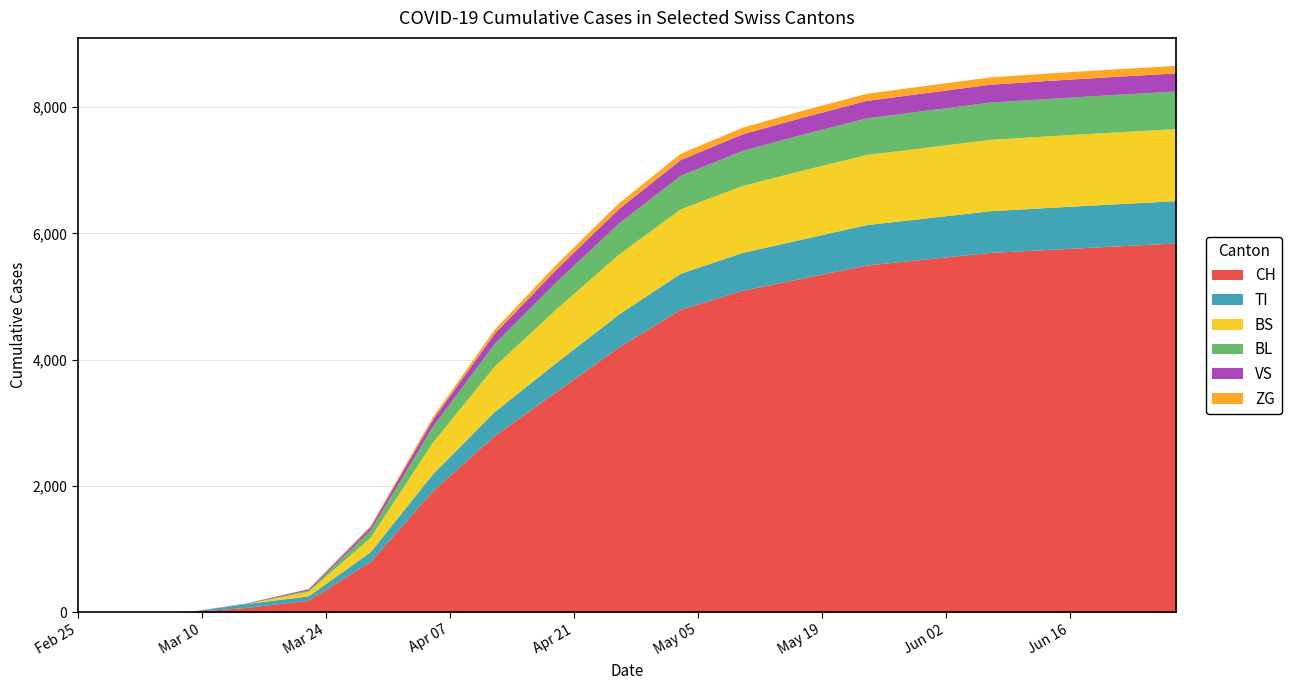

At how many categories does at least one series exceed 5368?

6